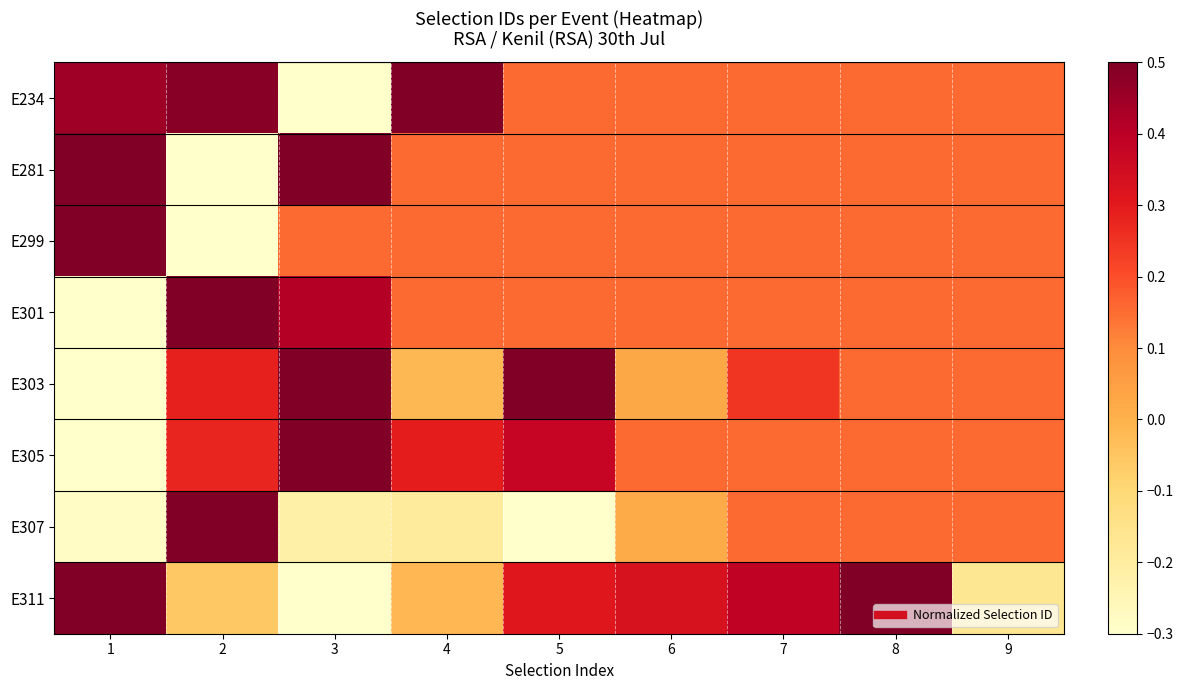

At which category does the chart reach its peak across all series?

4